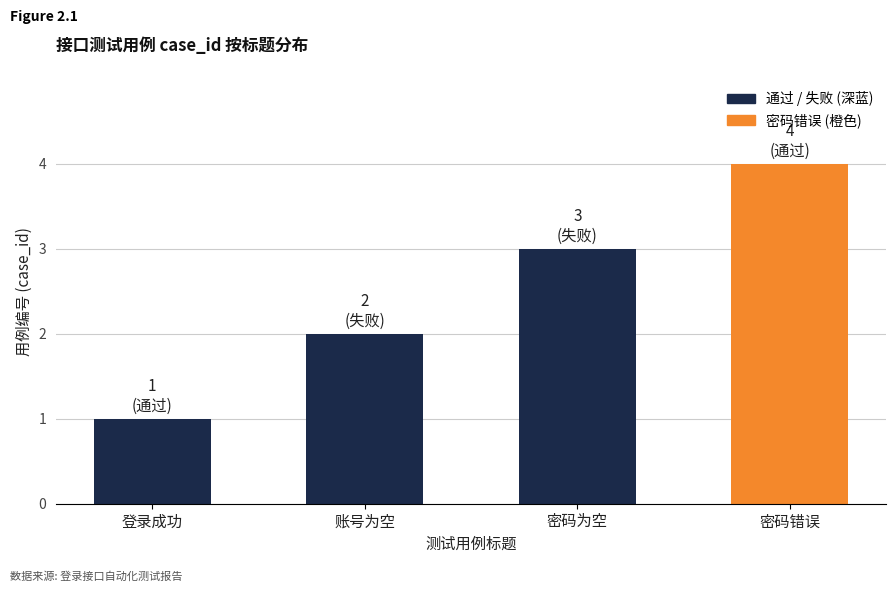

True or false: the data shows 5 at 密码为空.

False